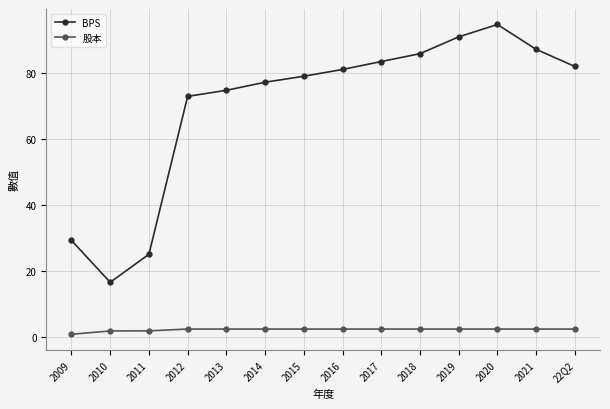

True or false: 股本 and BPS cross at least once.

False